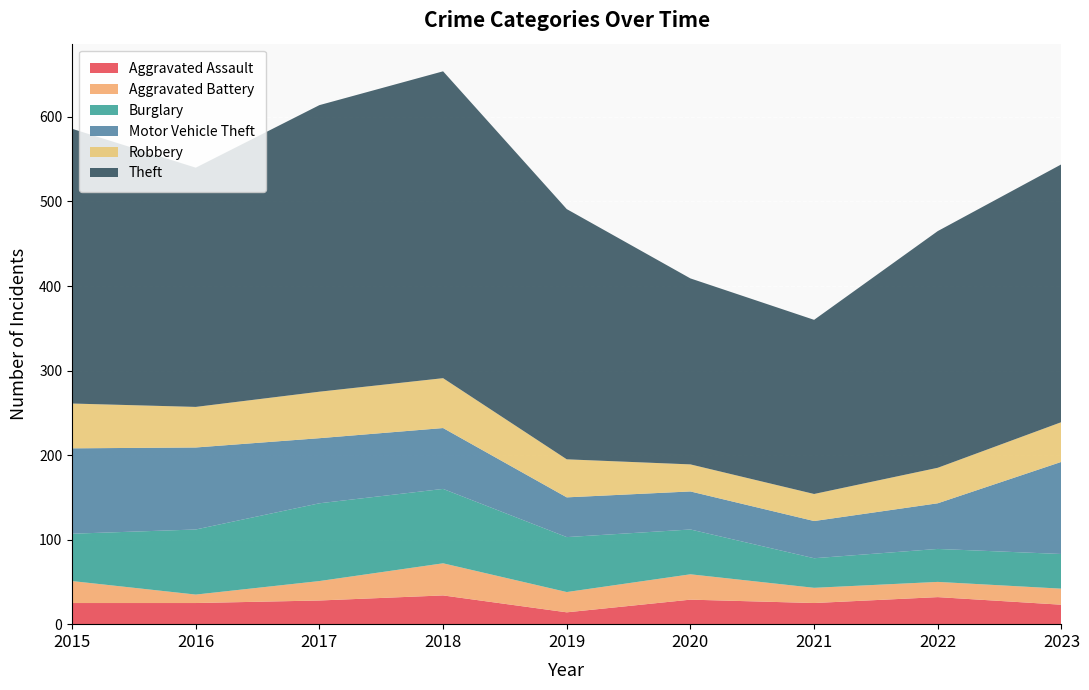

Reading left to right, transcribe all the data shown in this chart.

Aggravated Assault: 2015=25	2016=25	2017=28	2018=34	2019=14	2020=29	2021=25	2022=32	2023=23
Aggravated Battery: 2015=26	2016=10	2017=23	2018=38	2019=24	2020=30	2021=18	2022=18	2023=19
Burglary: 2015=56	2016=77	2017=92	2018=88	2019=65	2020=53	2021=35	2022=39	2023=41
Motor Vehicle Theft: 2015=101	2016=97	2017=77	2018=72	2019=47	2020=45	2021=44	2022=54	2023=109
Robbery: 2015=53	2016=48	2017=55	2018=59	2019=45	2020=32	2021=32	2022=42	2023=47
Theft: 2015=325	2016=283	2017=339	2018=363	2019=296	2020=220	2021=206	2022=280	2023=305